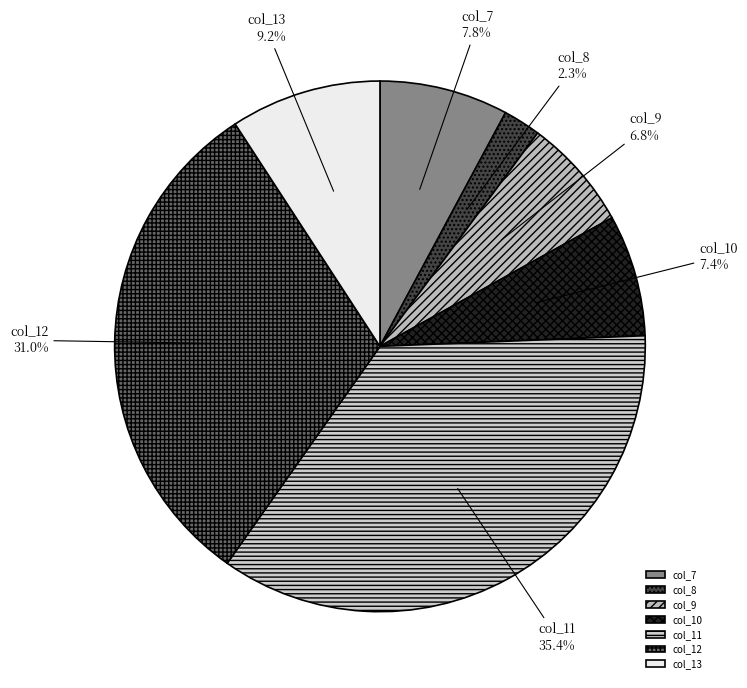

Which has a higher value, col_10 or col_12?

col_12